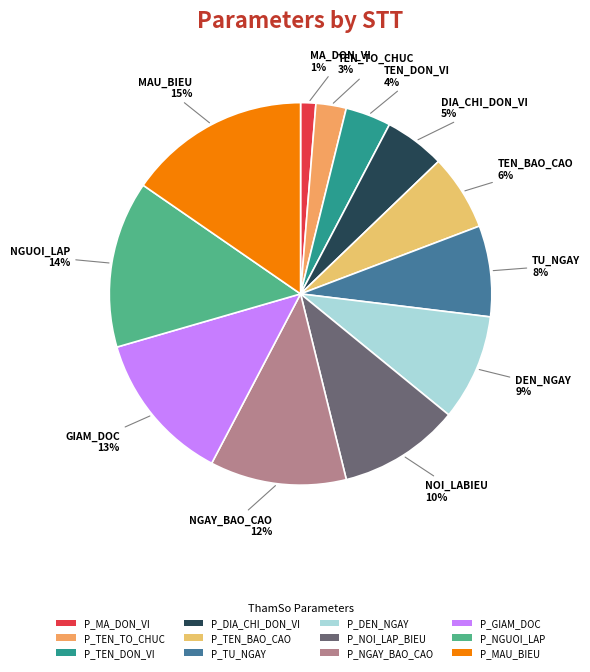

Does any single category account for the majority?

No